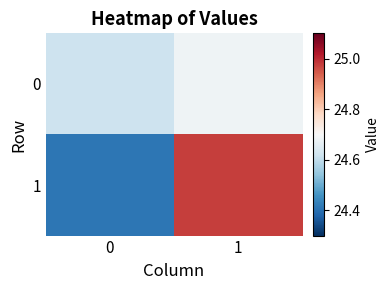

Which has a higher value, 1 or 0?

1